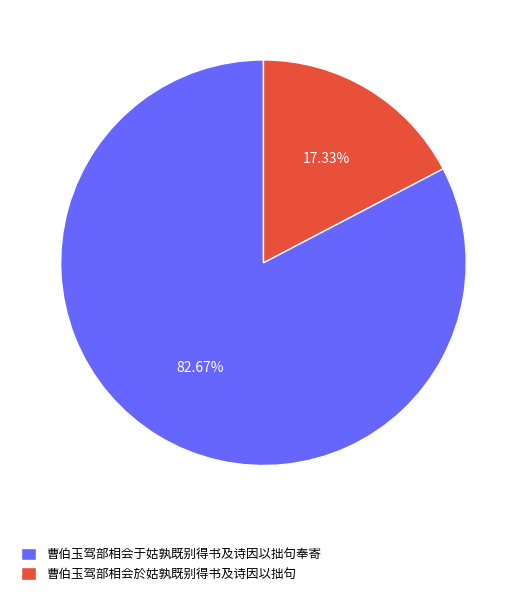

How many segments does this pie chart have?

2